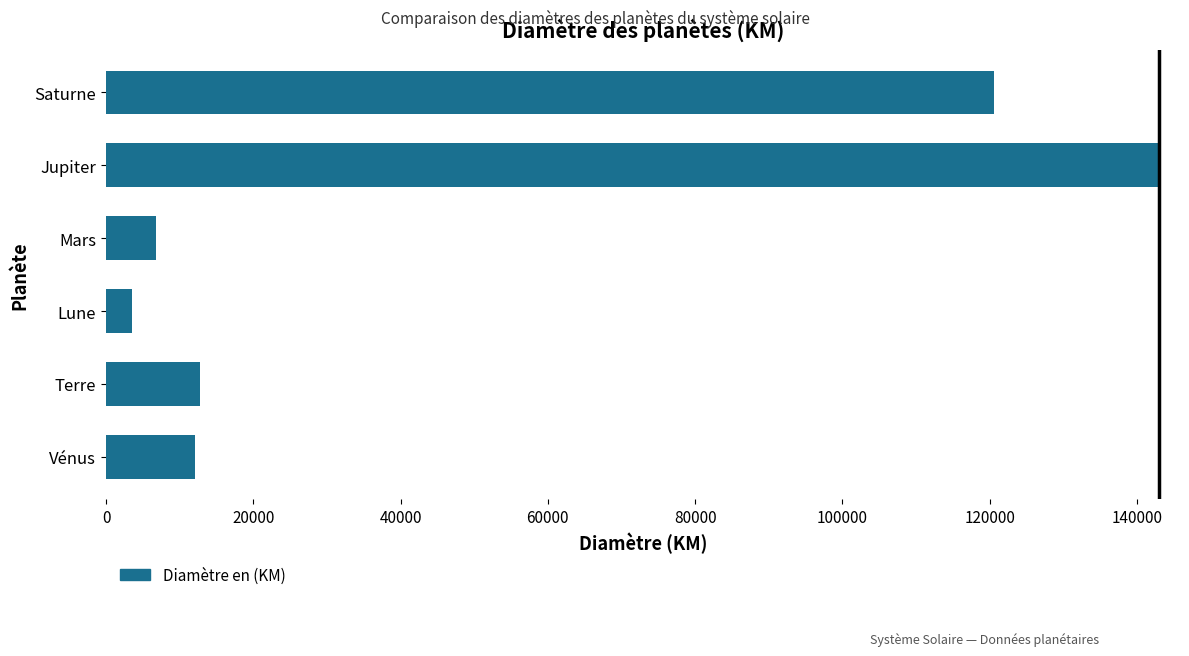

At which label is the value closest to 73230?

Saturne